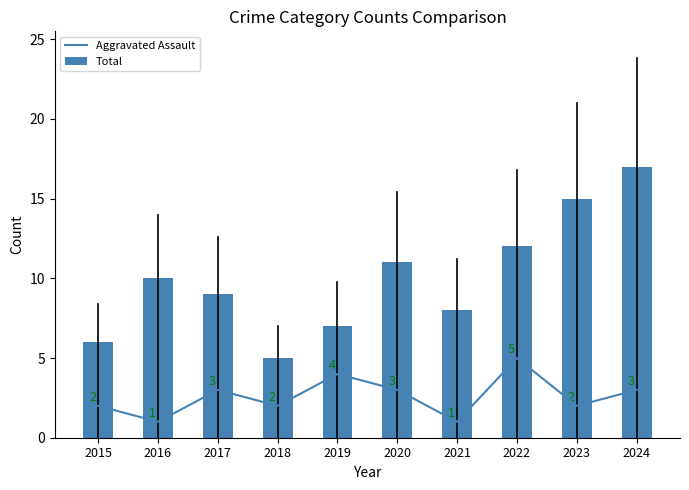

At which label is Total closest to 11?

2020